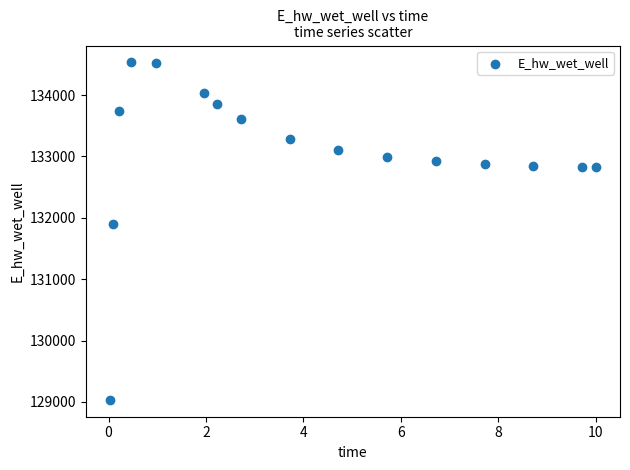

What Y value in the scatter plot is closest to 131782?

131902.2